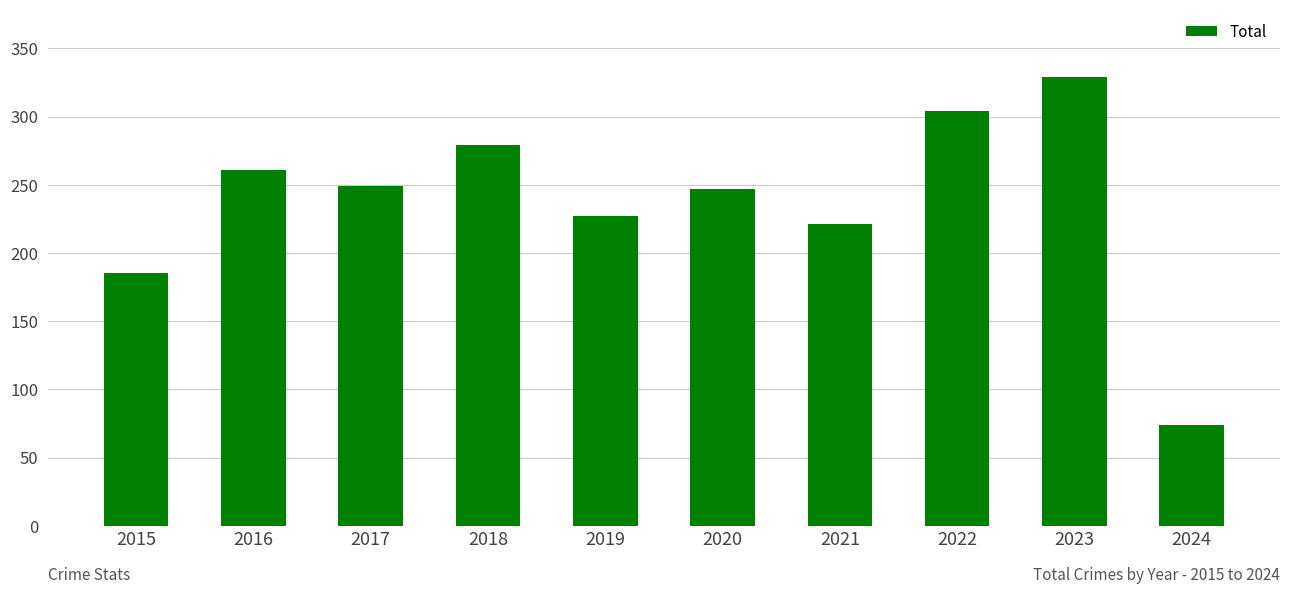

What is the sum of the values at 2024 and 2017?

323